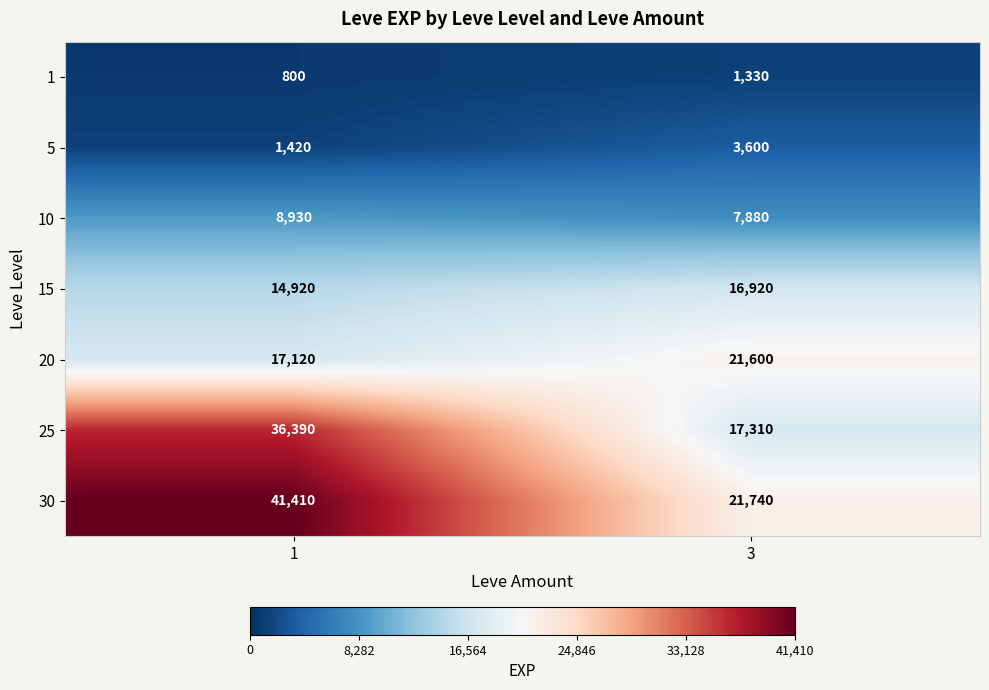

What value does the 5 series have at 1, to the nearest 100?

1400